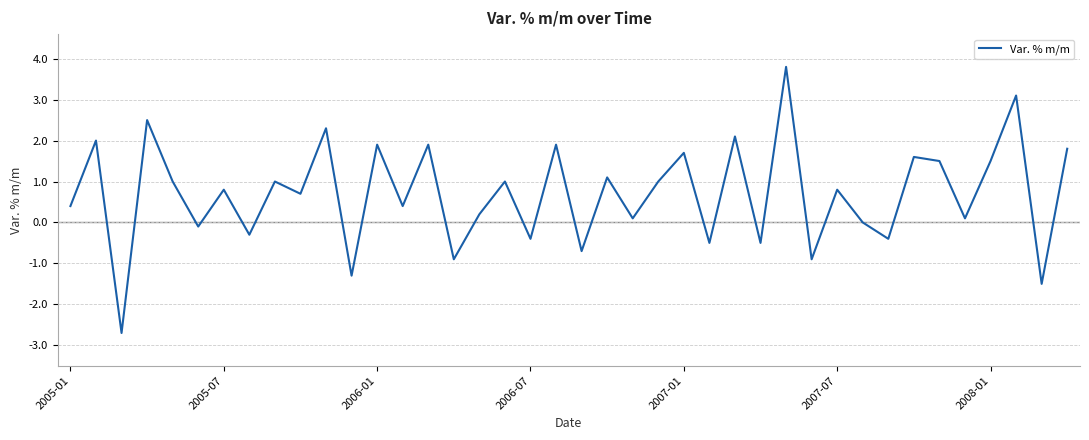

How many lines are shown in the chart?

1